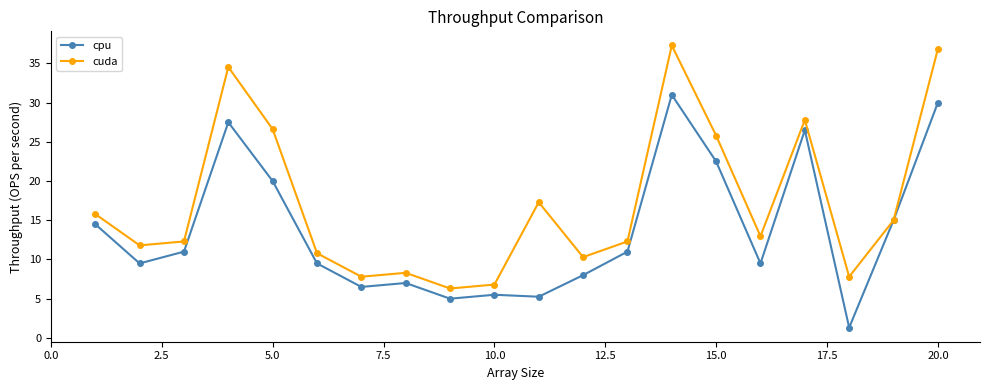

Which series has the largest total across all categories?

cuda